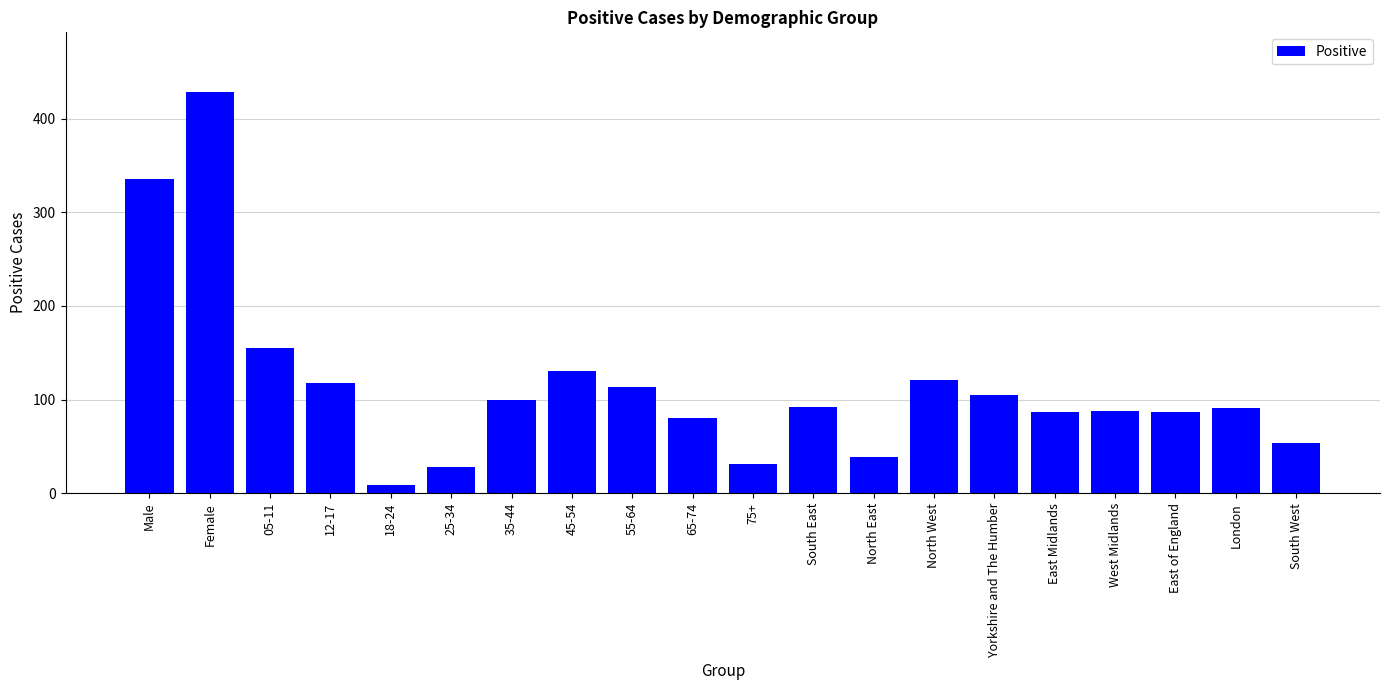

What is the difference between the values at 35-44 and Yorkshire and The Humber?

5